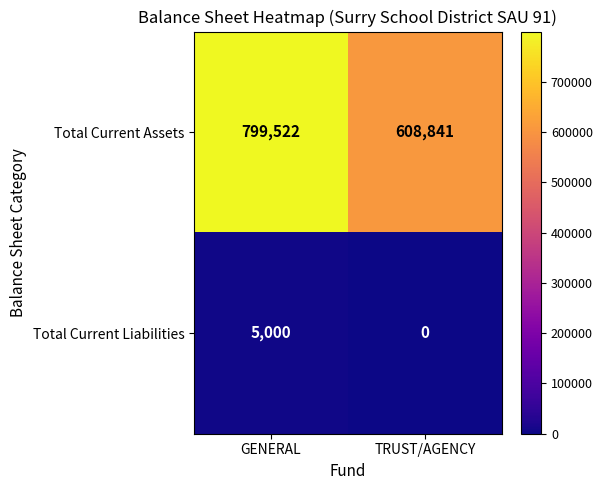

What is the difference between the maximum and minimum values in the Total Current Liabilities series?

5000